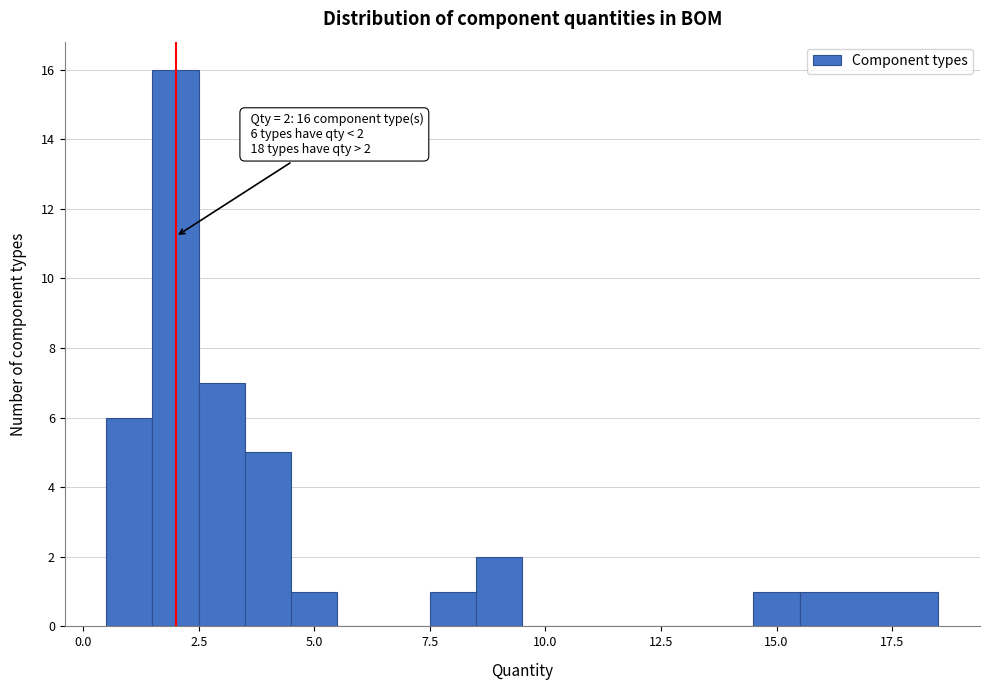

Around what value on the x-axis is the tallest bar? Give the approximate position of its centre, as read against the axis.

2.0